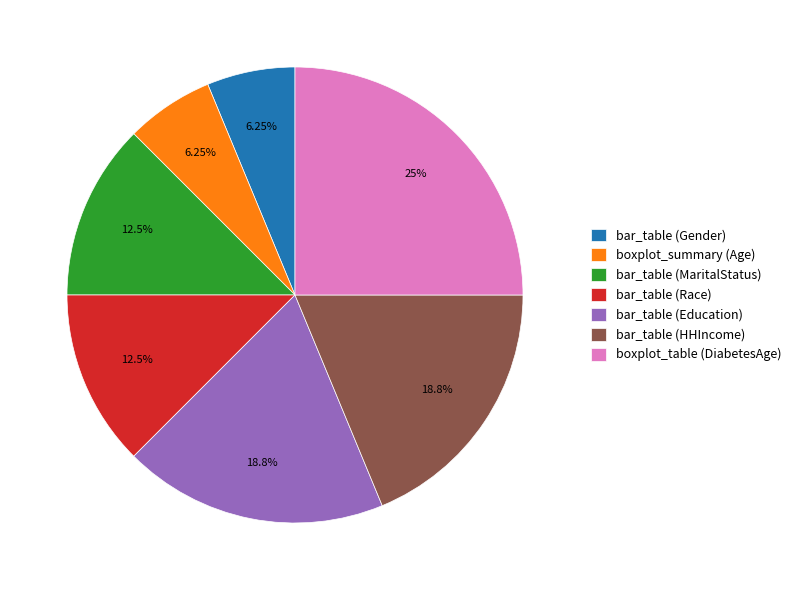

Does bar_table (Gender) account for over 50% of the chart?

No